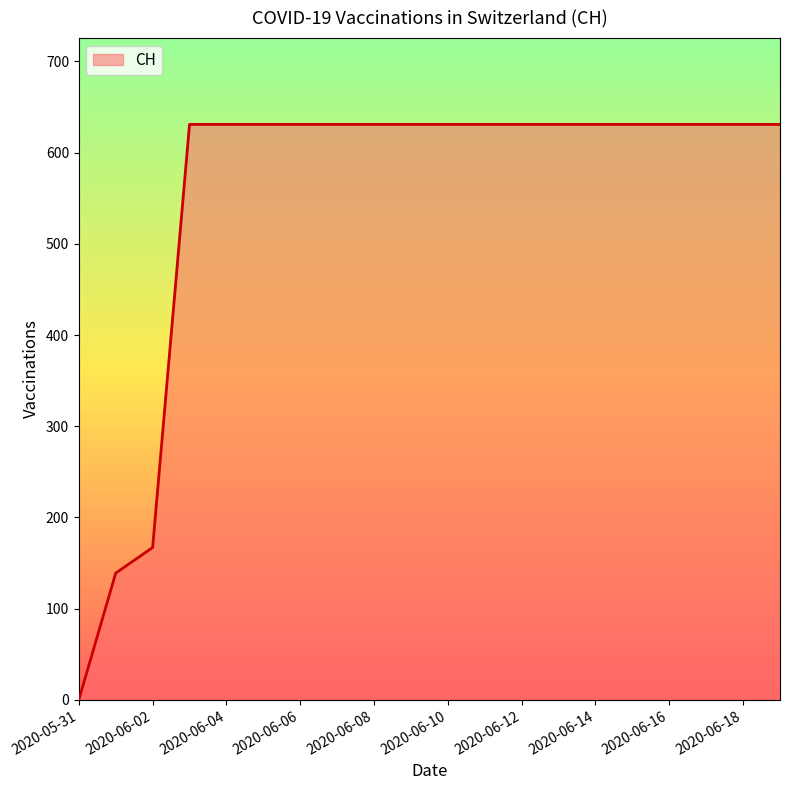

What is the difference between the maximum and minimum values?

631